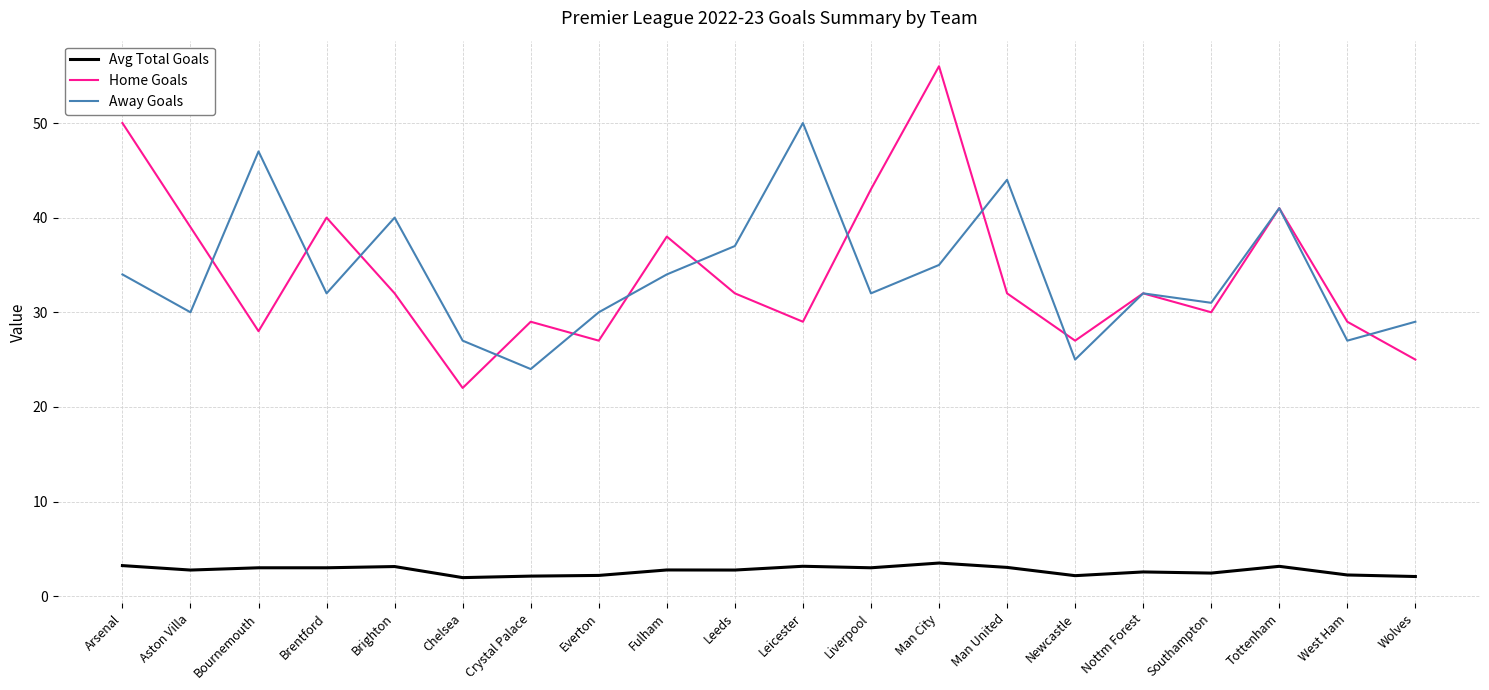

What are all the series names shown in the legend?

Avg Total Goals, Home Goals, Away Goals